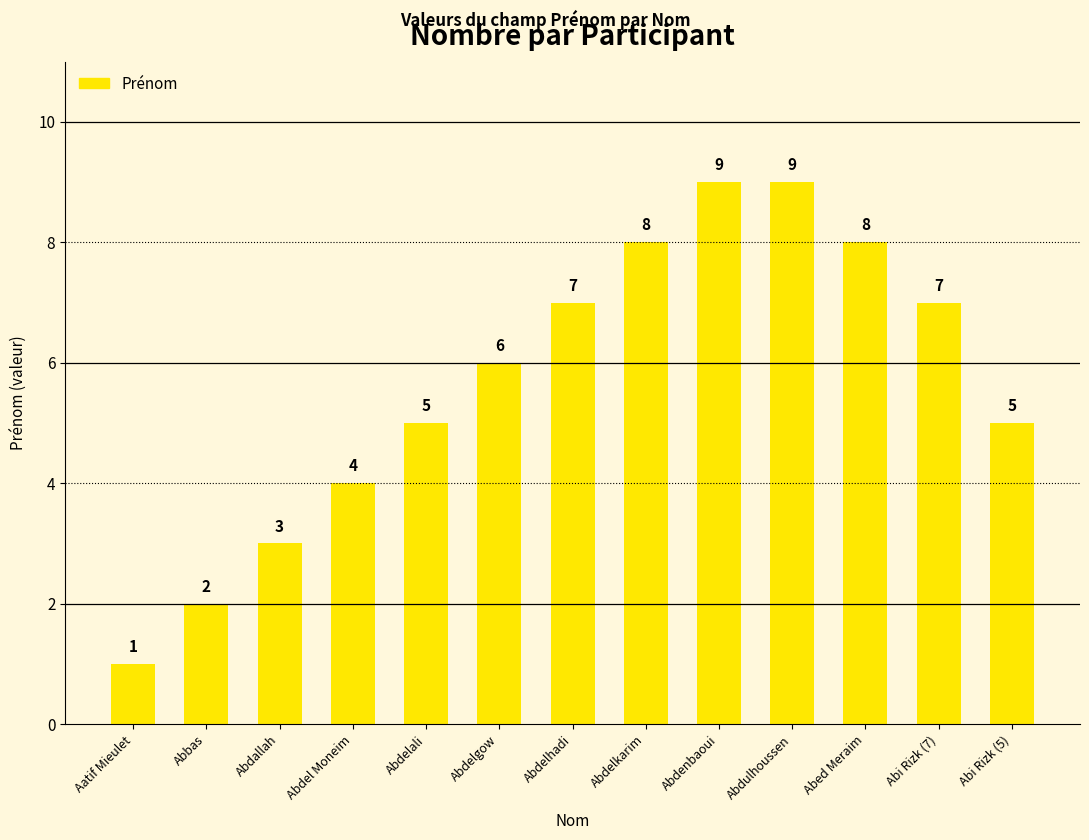

What is the label of the 9th bar from the right?

Abdelali